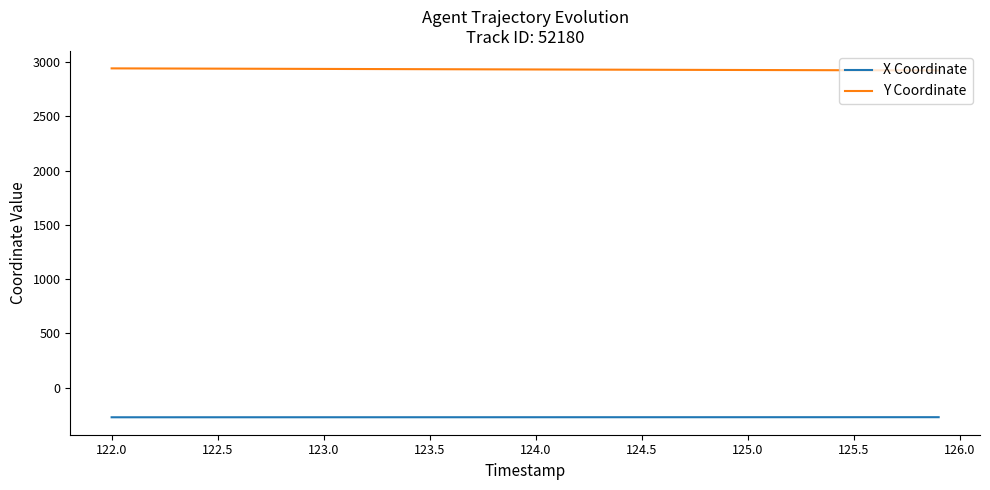

Which series has the largest total across all categories?

Y Coordinate